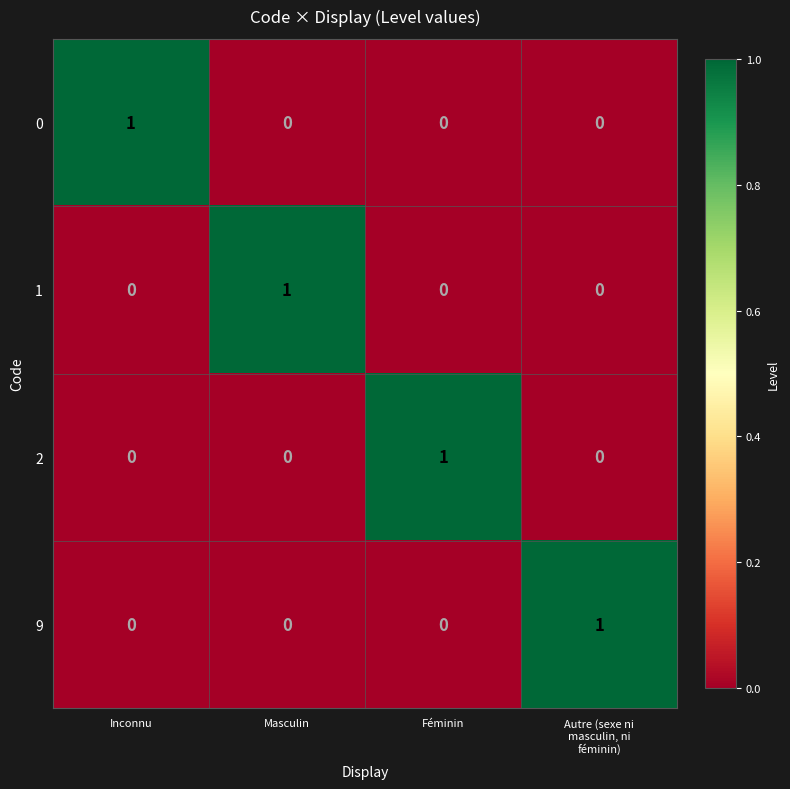

Reading left to right, transcribe all the data shown in this chart.

0: 1	0	0	0
1: 0	1	0	0
2: 0	0	1	0
9: 0	0	0	1